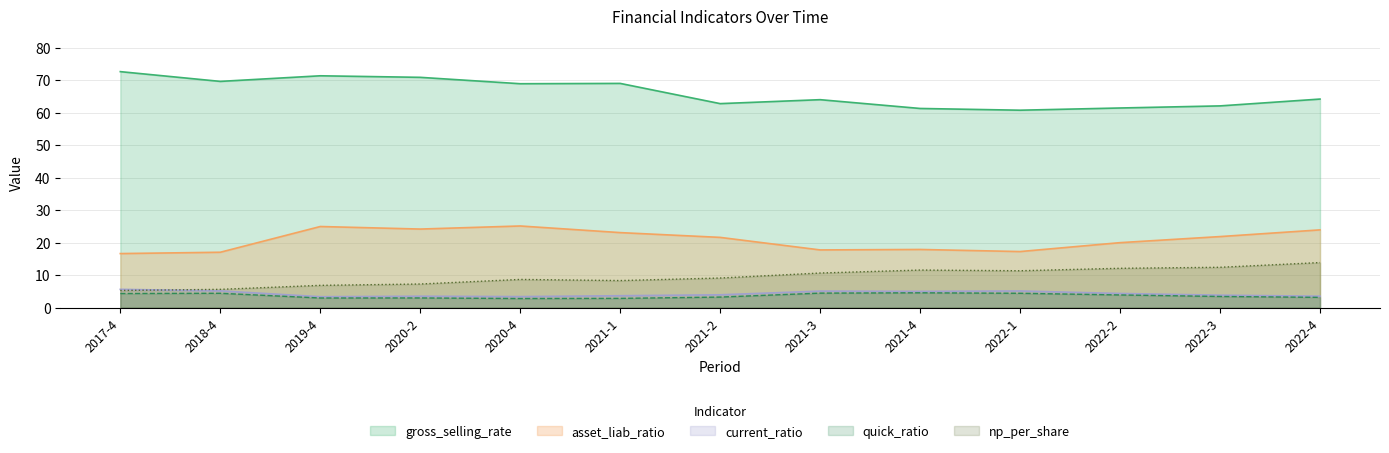

True or false: gross_selling_rate has a value of 61.3 at 2021-4.

True